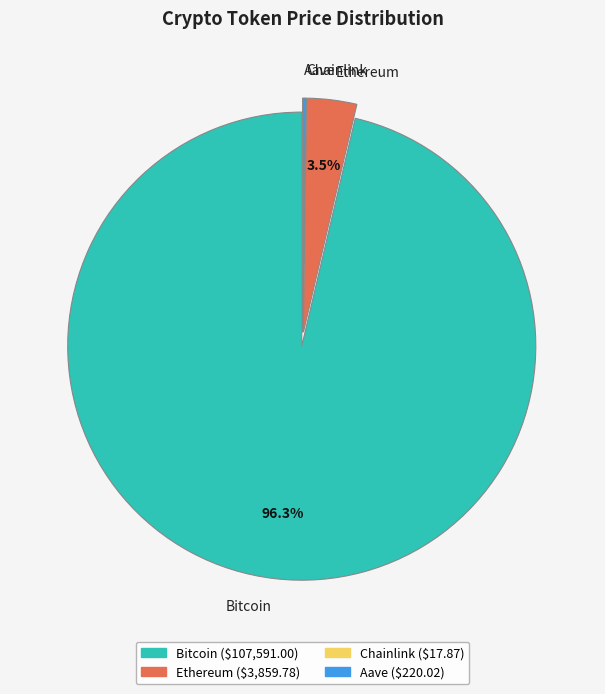

Which category has the biggest portion of the pie?

Bitcoin